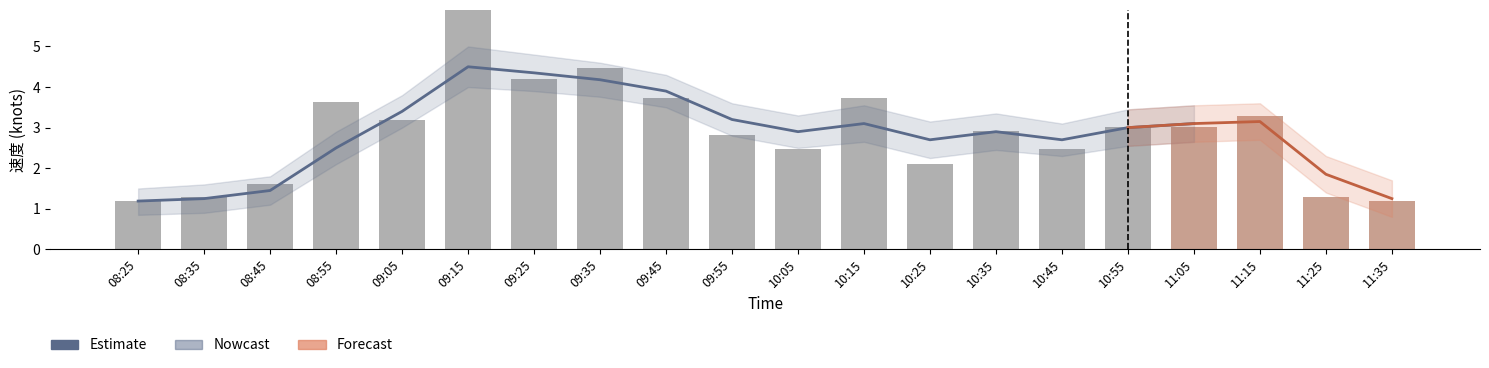

What is the average value?

2.9